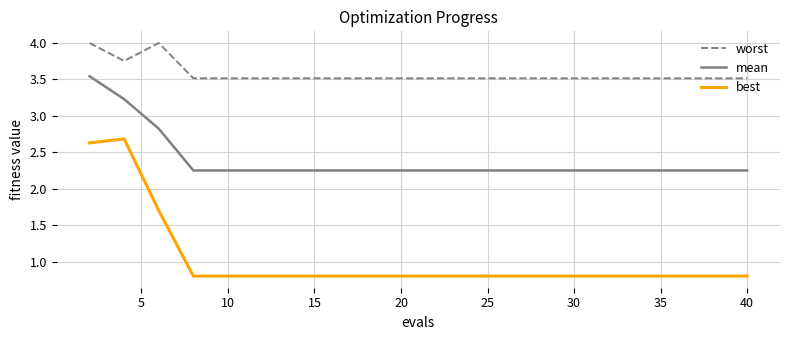

What is the greatest value displayed?

4.0